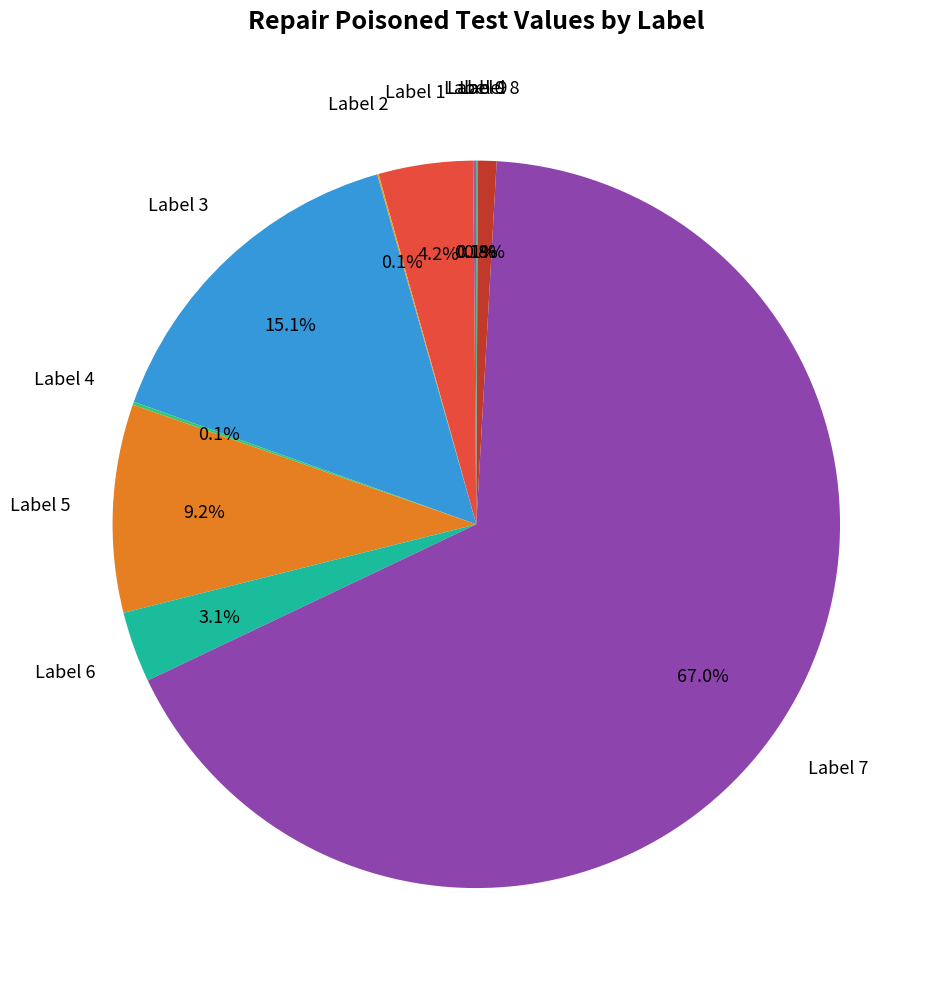

Is there a majority slice in this chart?

Yes